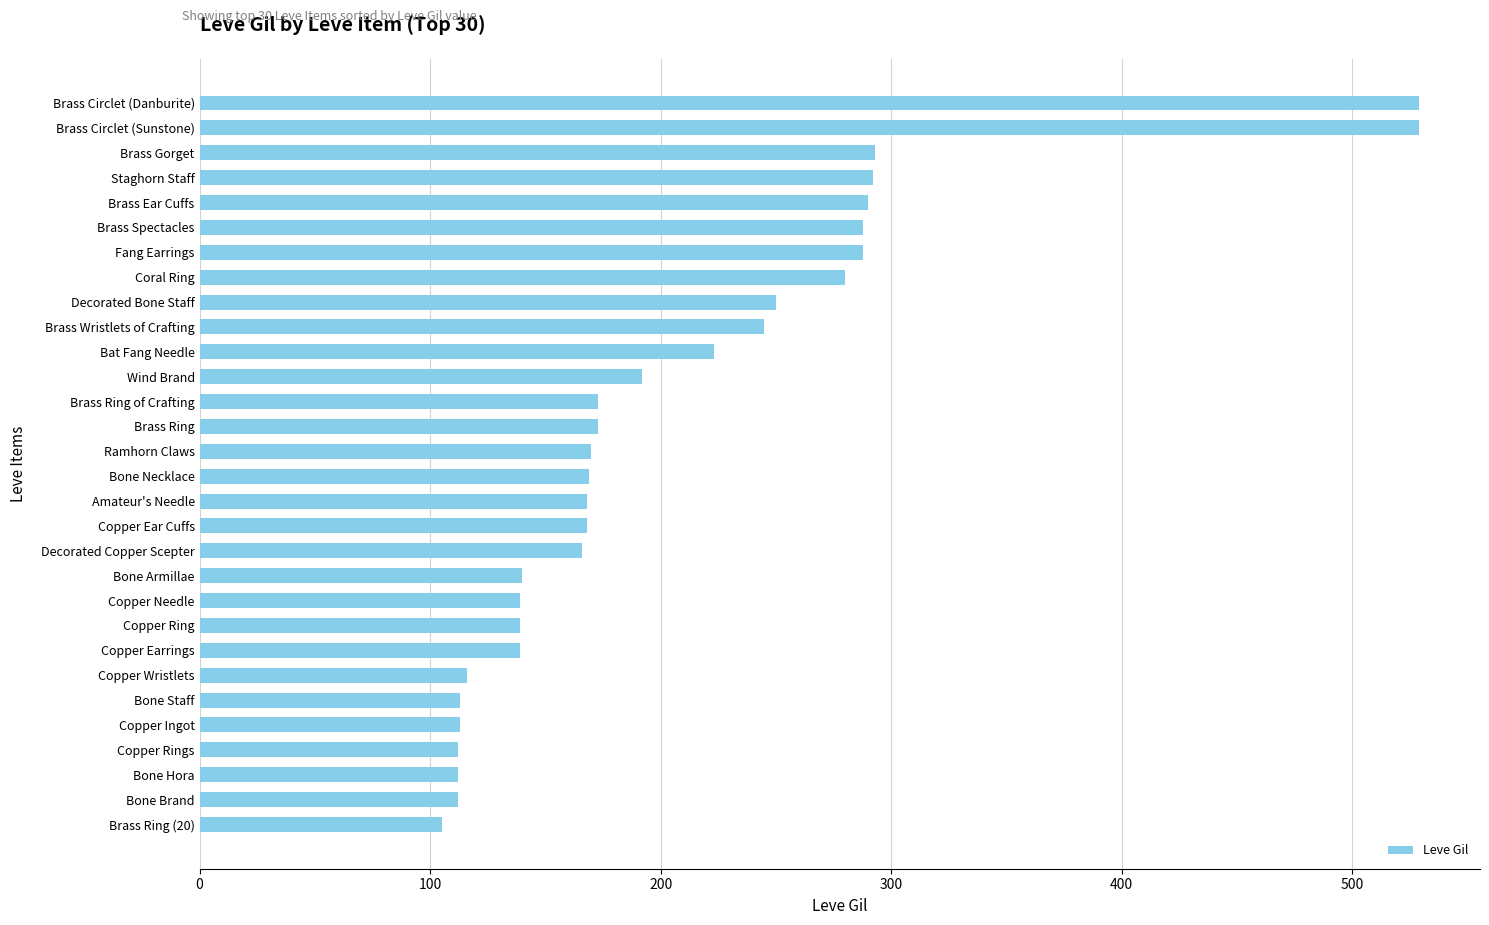

True or false: the data shows 241 at Copper Ring.

False